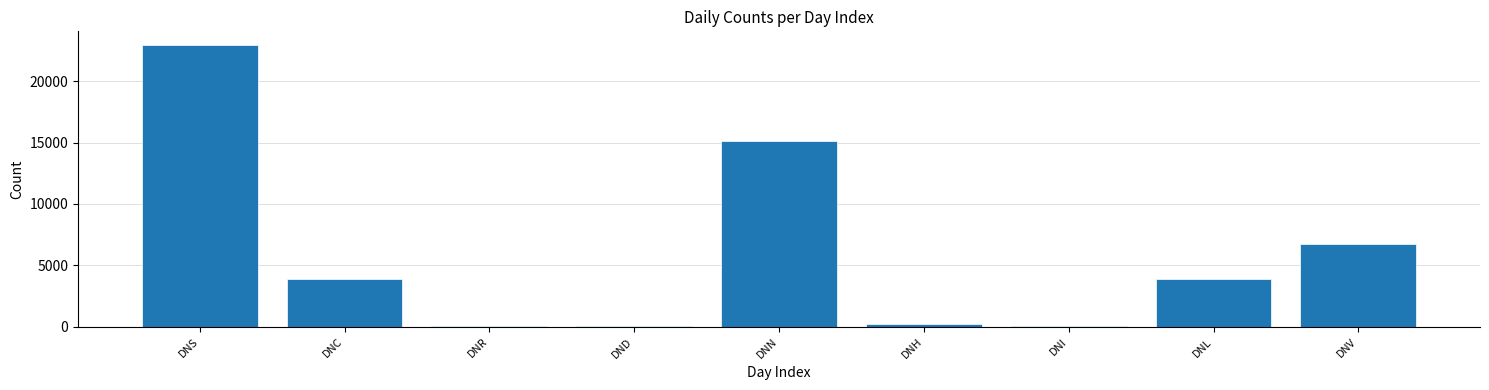

The value at DNN is 20782. True or false?

False